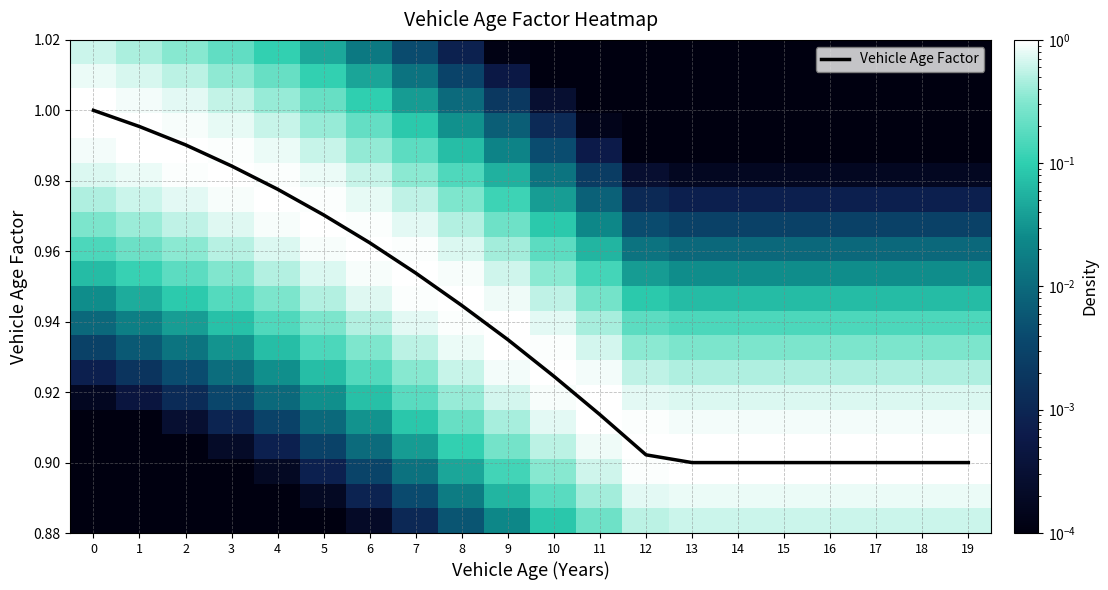

Is it true that Vehicle Age Factor equals 1.7 at 3?

False